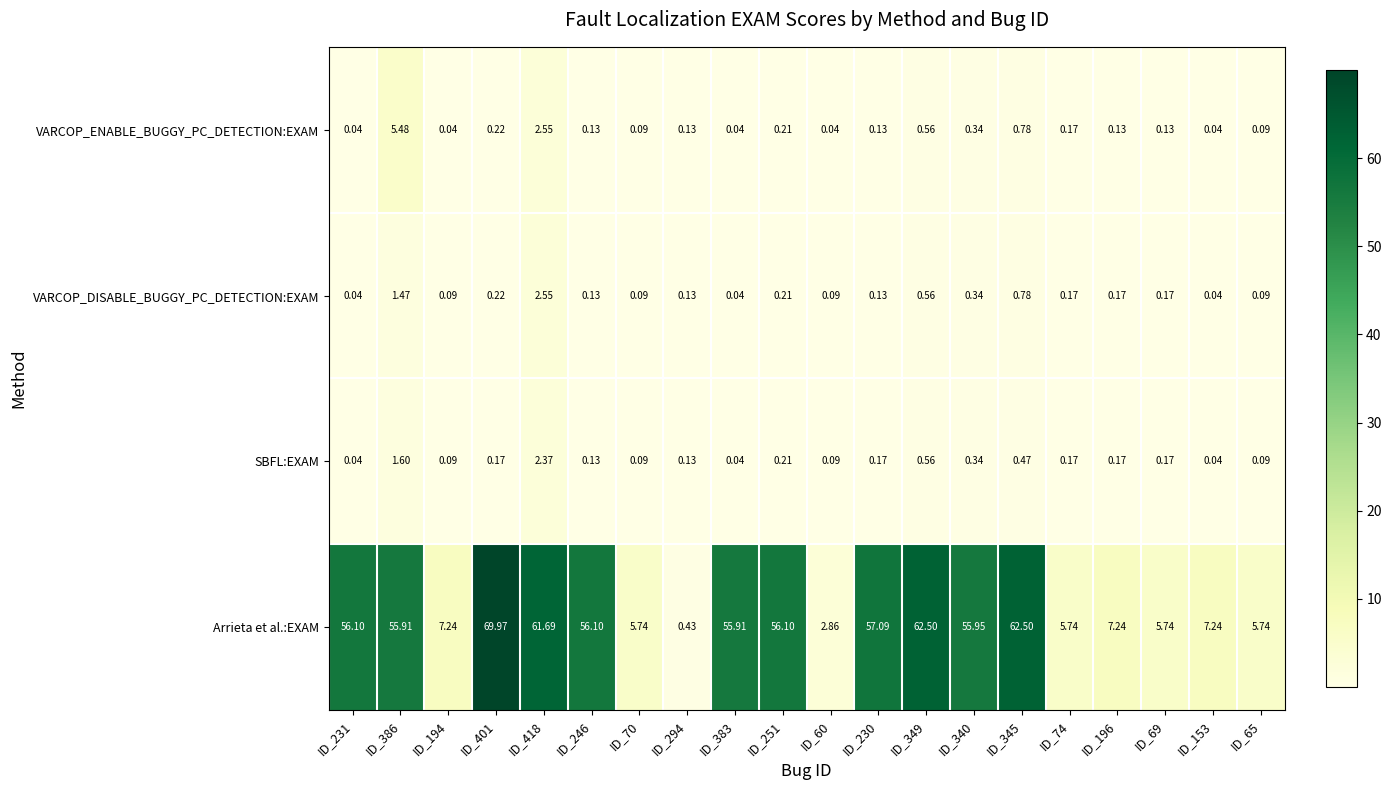

At how many categories does at least one series exceed 2?

19